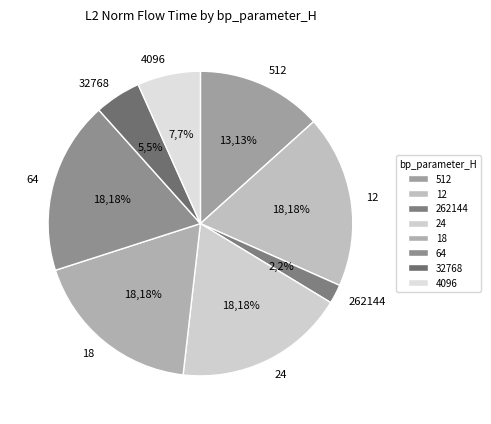

Which has a higher value, 32768 or 4096?

4096